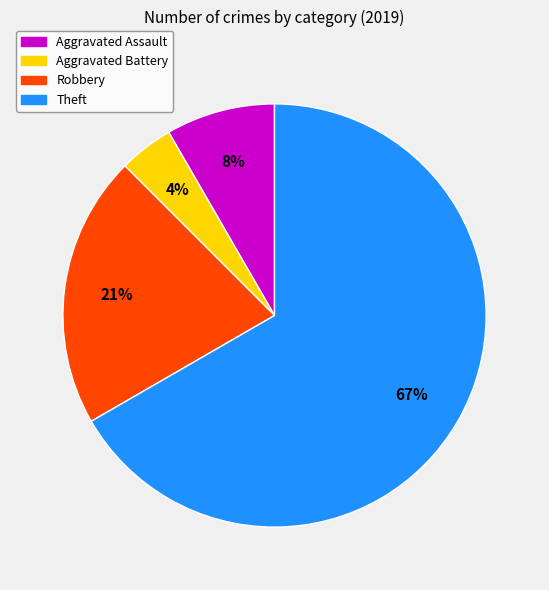

To the nearest percent, what portion does Aggravated Assault represent?

8%